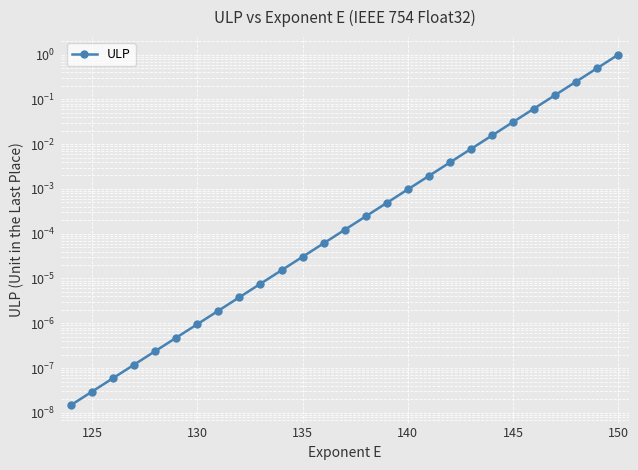

The chart shows a value of 0.0 at 135. True or false?

False